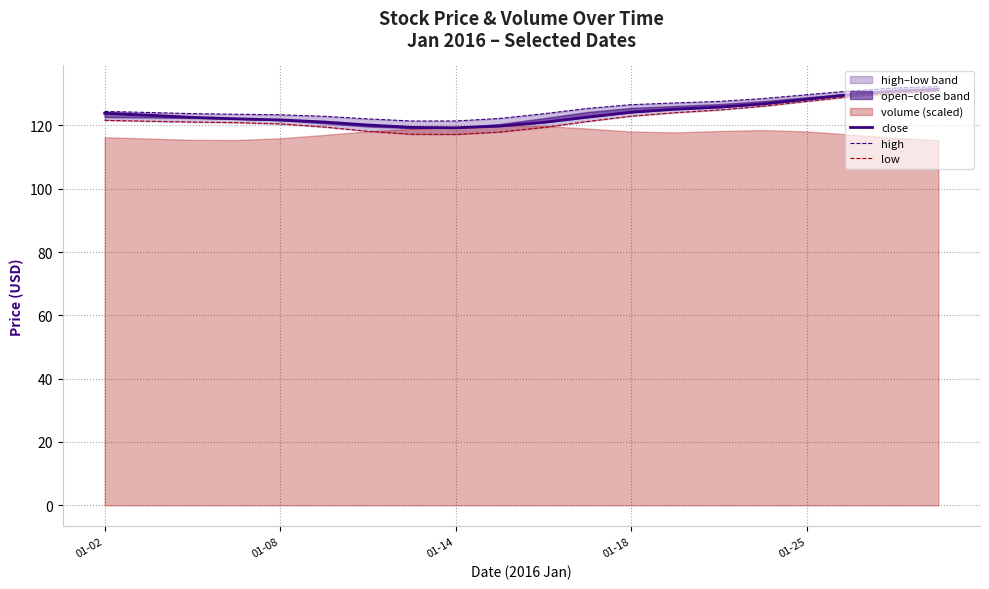

True or false: close has more than 1 points higher than both neighbors.

False